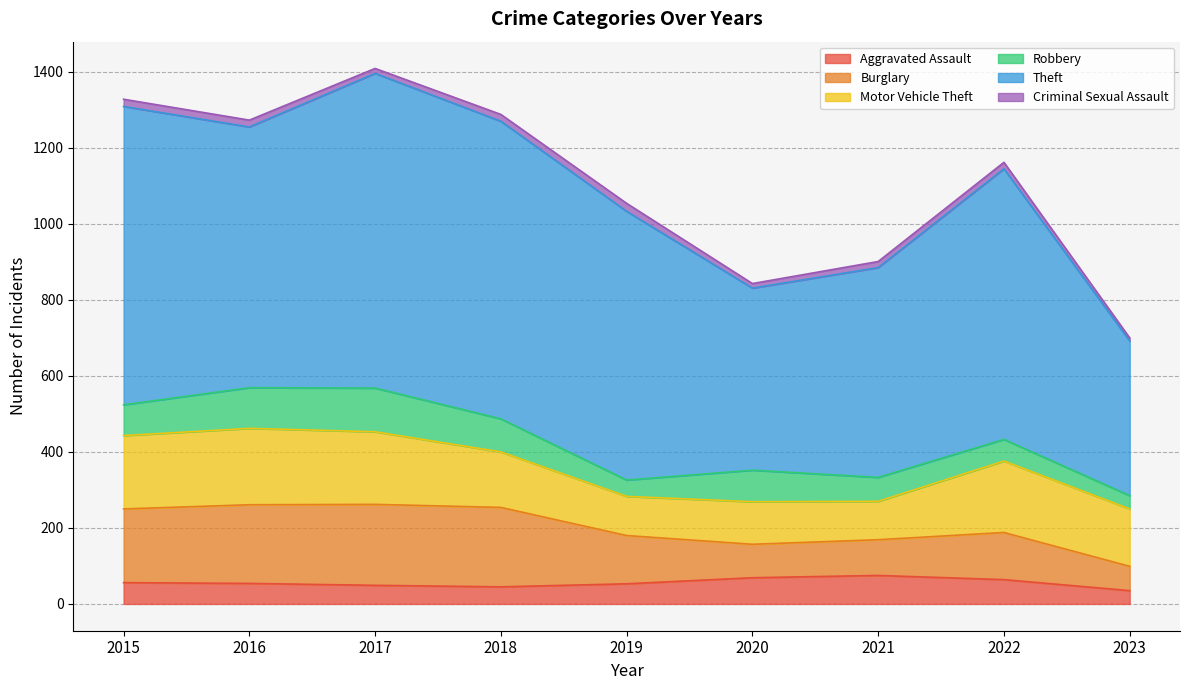

What is the difference between the second highest and minimum values in the Theft series?

378